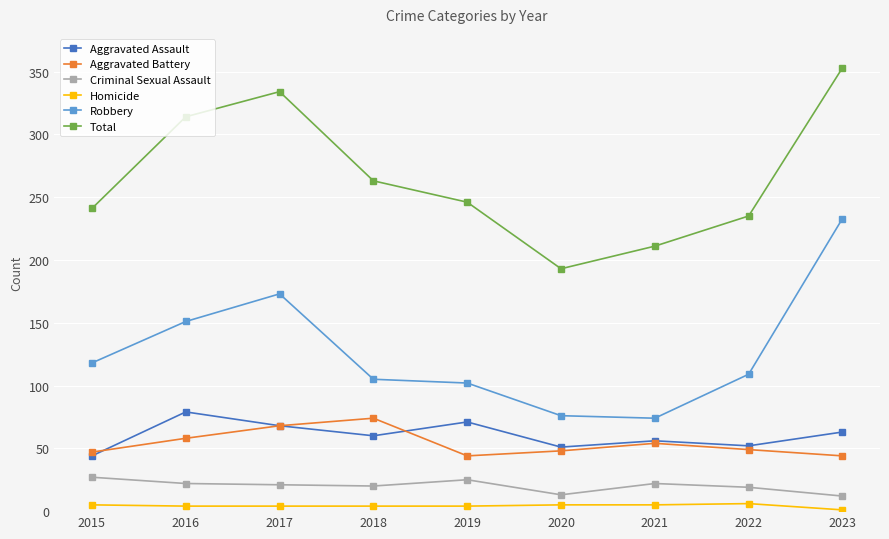

At which category does Aggravated Assault reach its first local valley?

2018